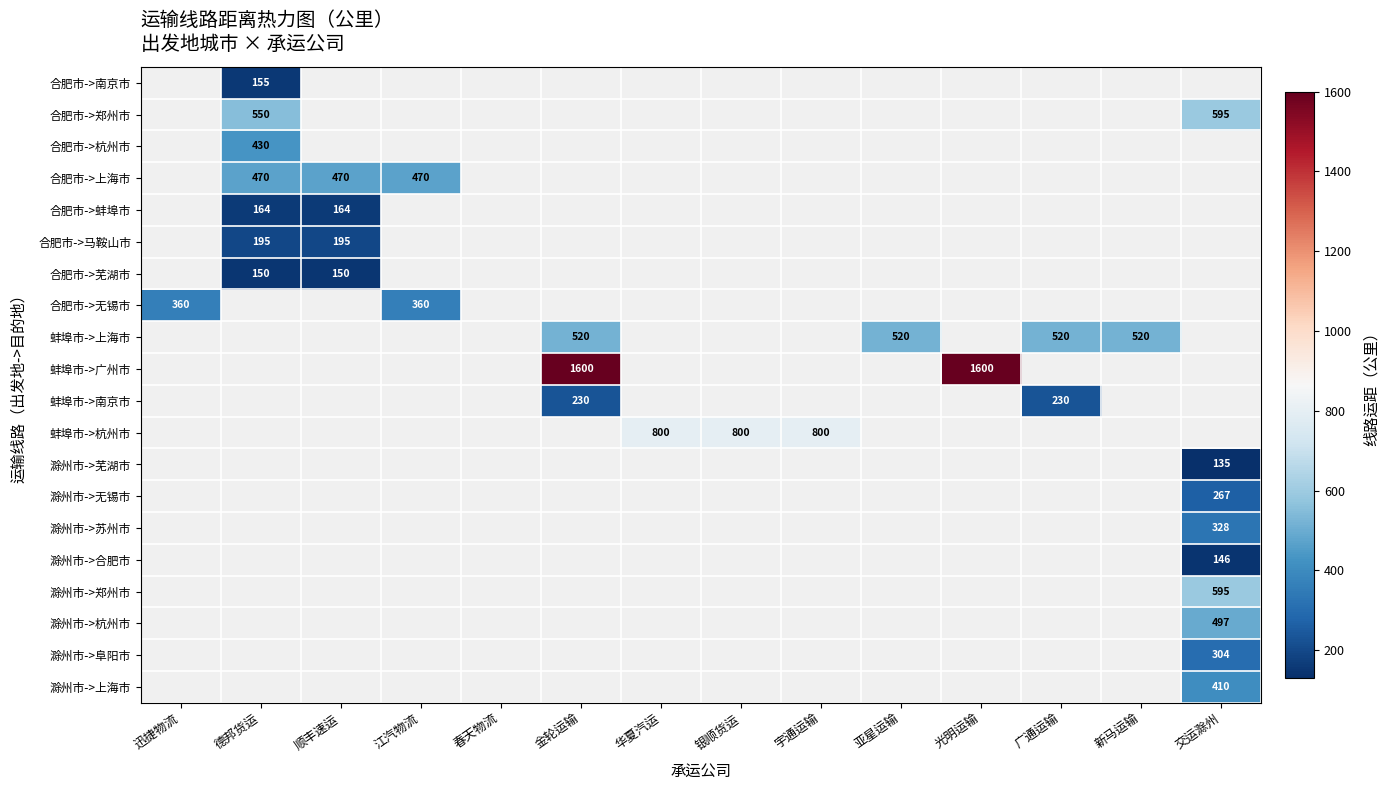

The 滁州市->杭州市 series shows 497 at 交运滁州. True or false?

True